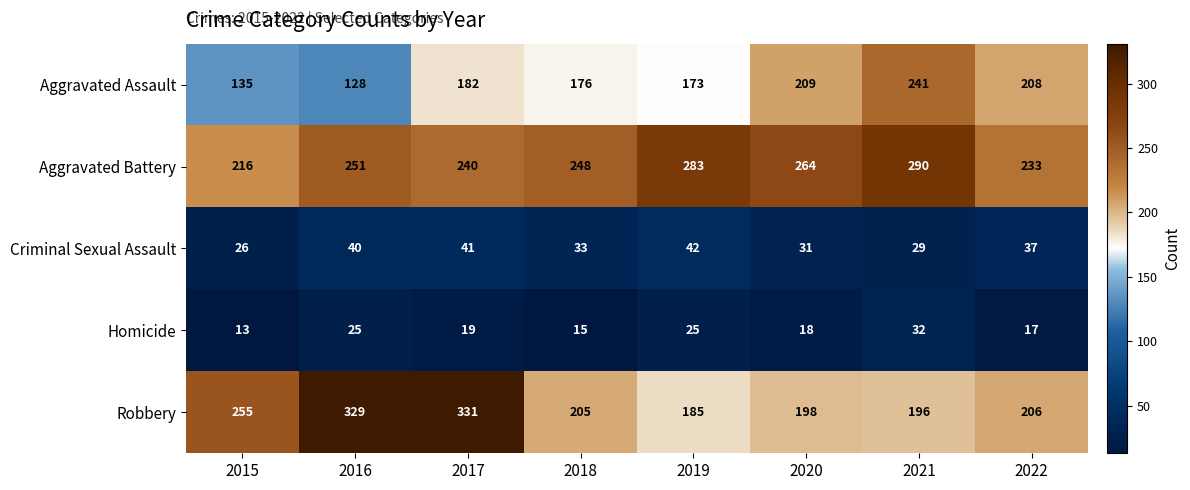

List the series in order of their peak value, highest first.

Robbery, Aggravated Battery, Aggravated Assault, Criminal Sexual Assault, Homicide